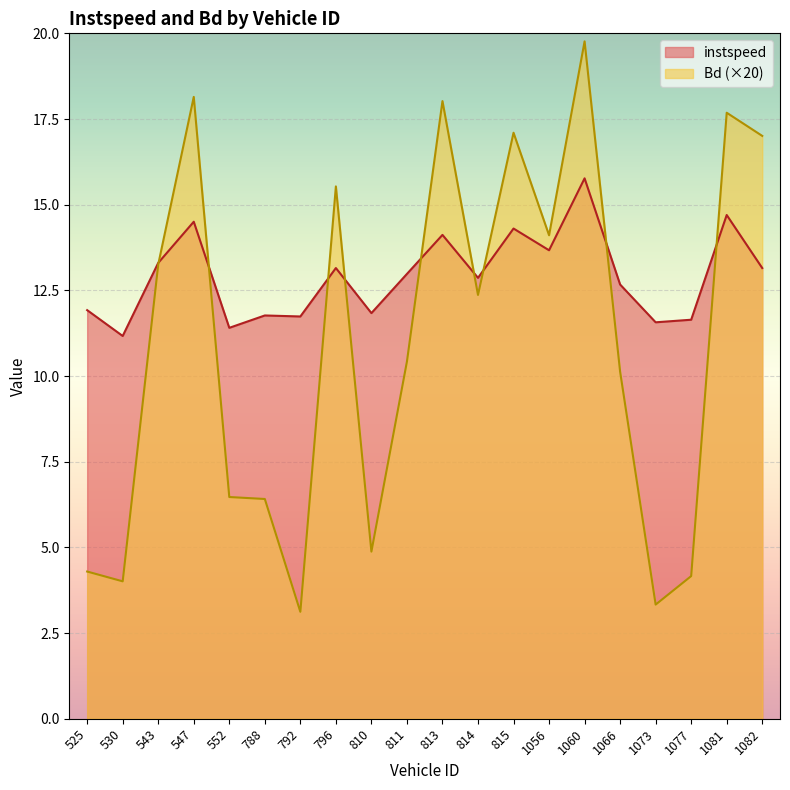

List the series in order of their overall mean, highest first.

instspeed, Bd (×20)